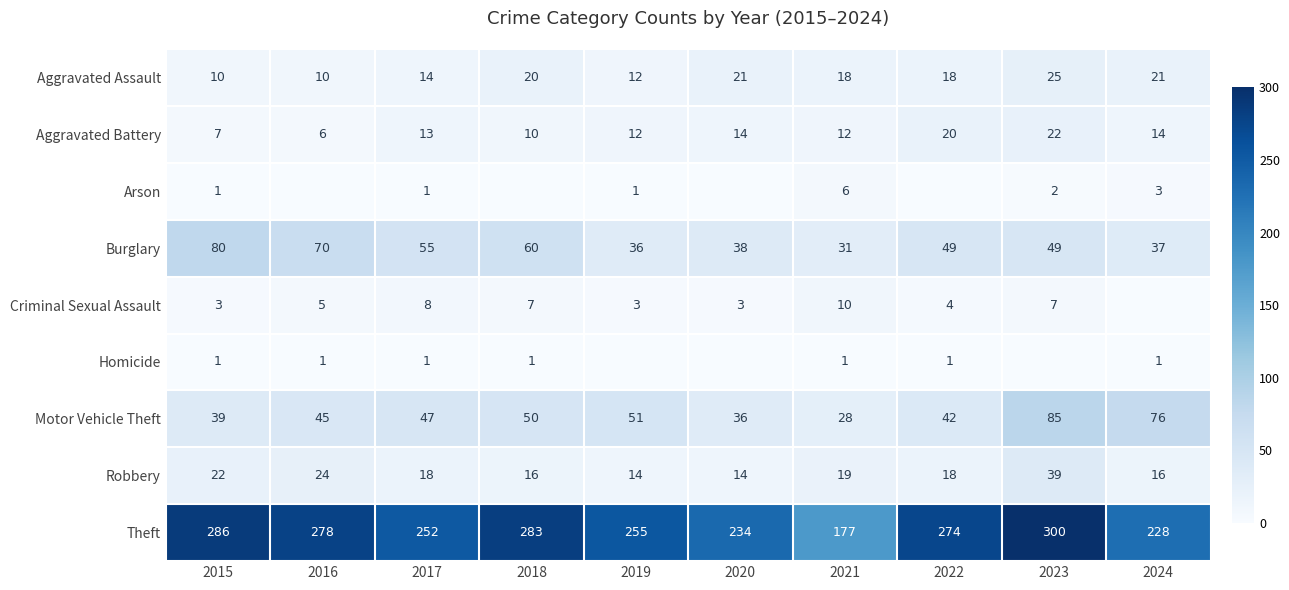

What is the spread (max minus min) of values at 2021?

176